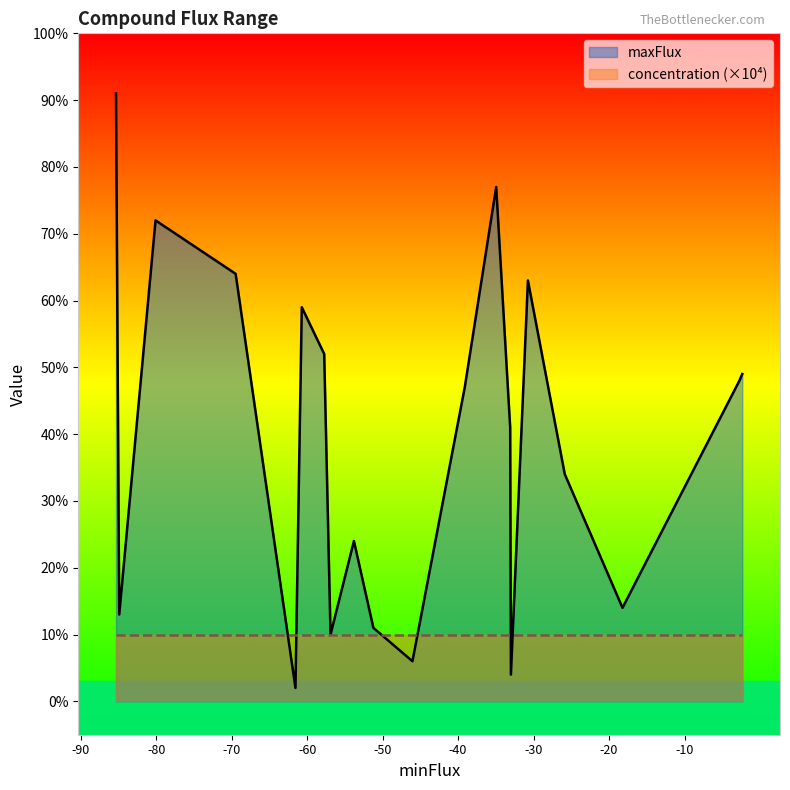

Rank the series by their average value, from highest to lowest.

maxFlux, concentration (×10⁴)